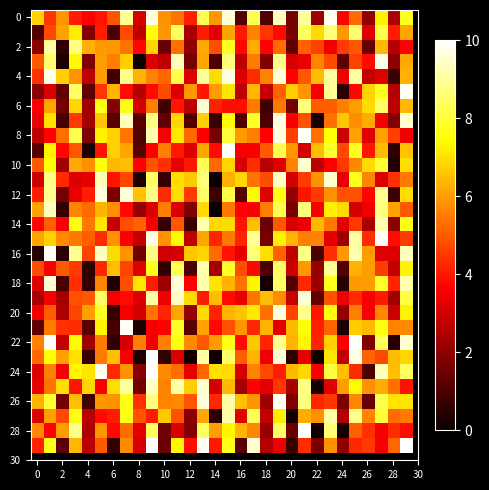

How many distinct data groups are displayed?

30